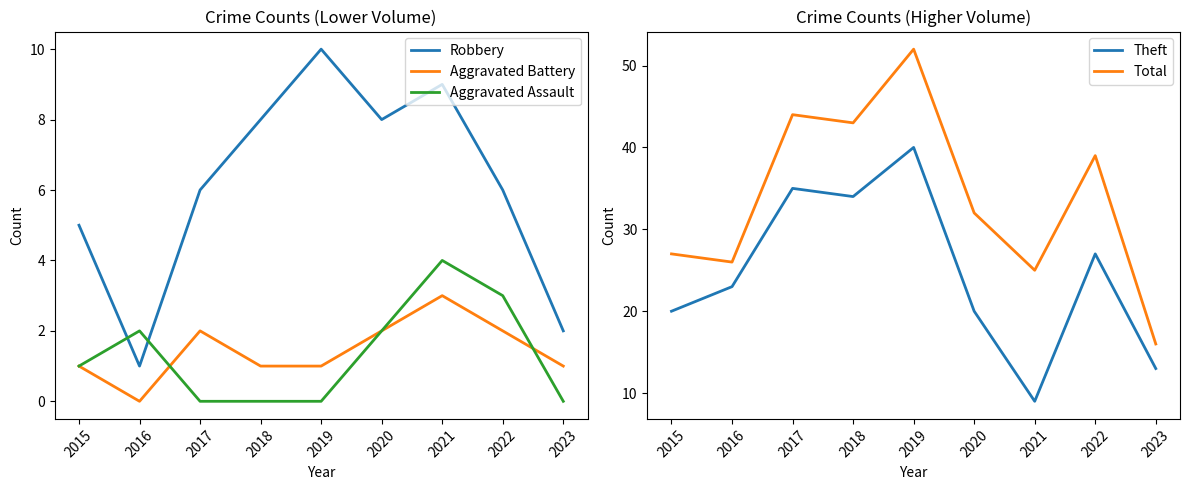

True or false: Robbery and Theft cross at least once.

False